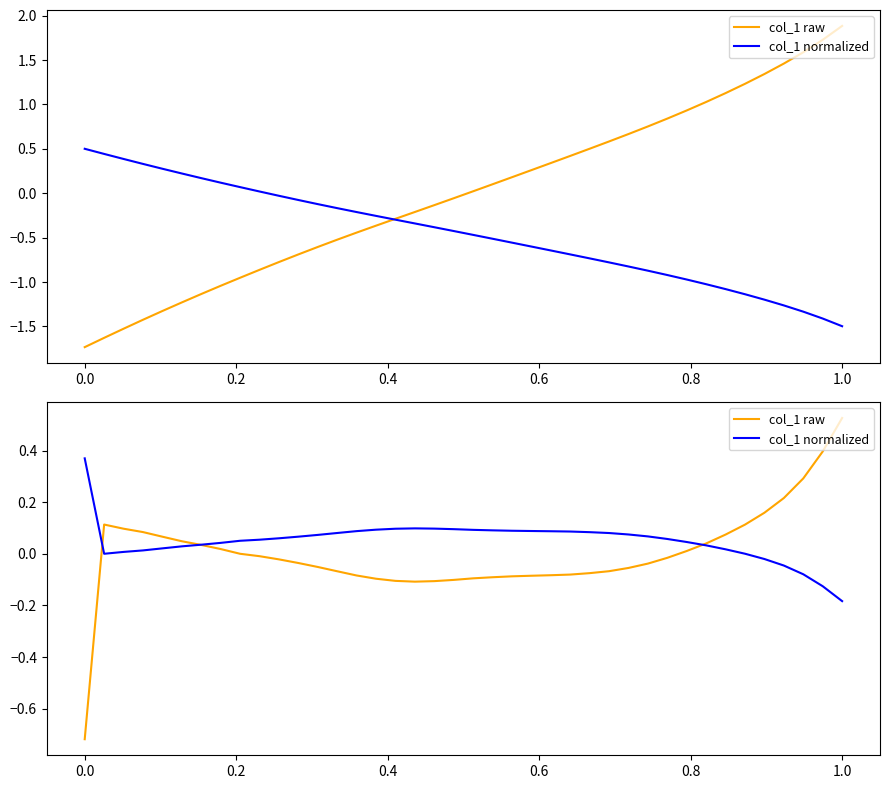

What is the difference between the maximum and minimum values in the col_1 normalized series?

0.6